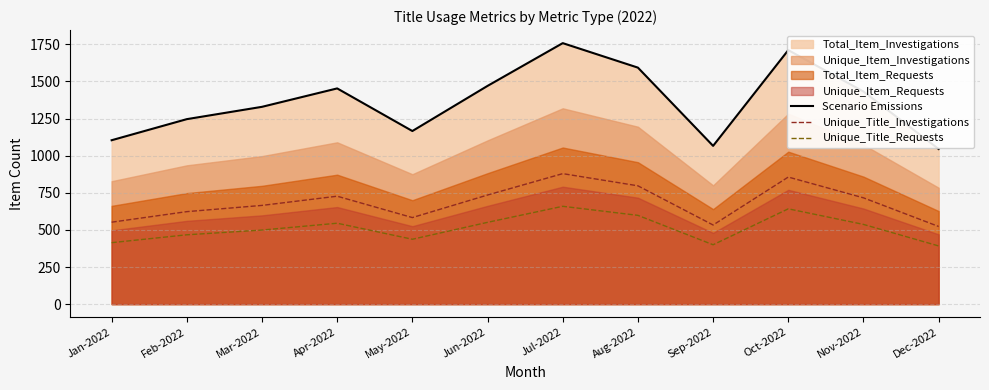

True or false: Unique_Title_Requests and Scenario Emissions cross at least once.

False